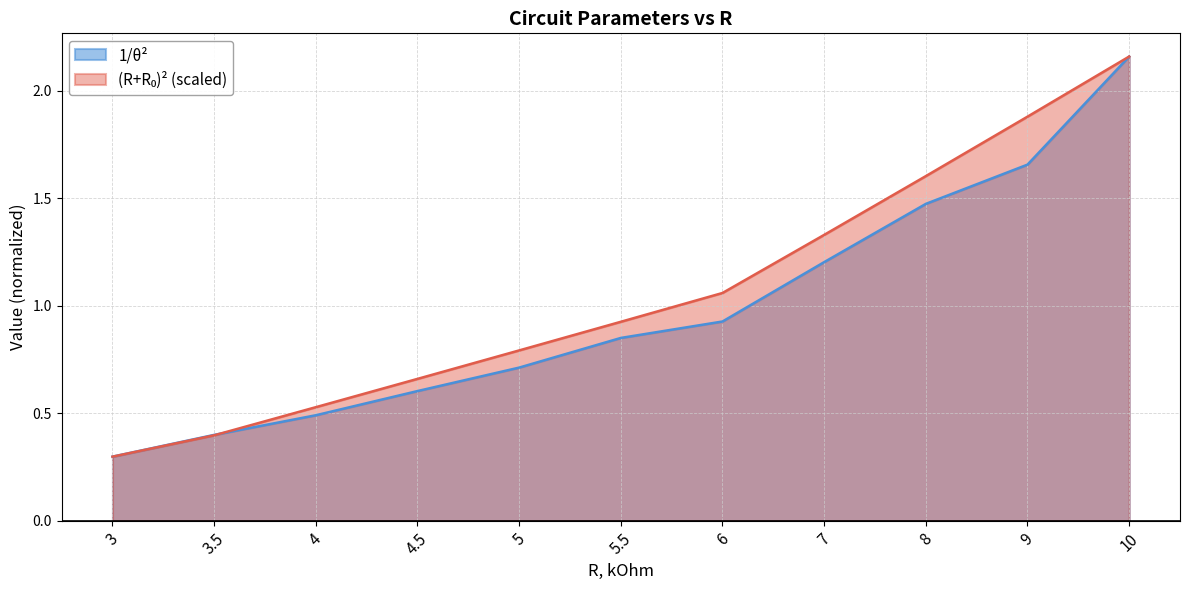

True or false: (R+R0)^2 has more than 2 points higher than both neighbors.

False